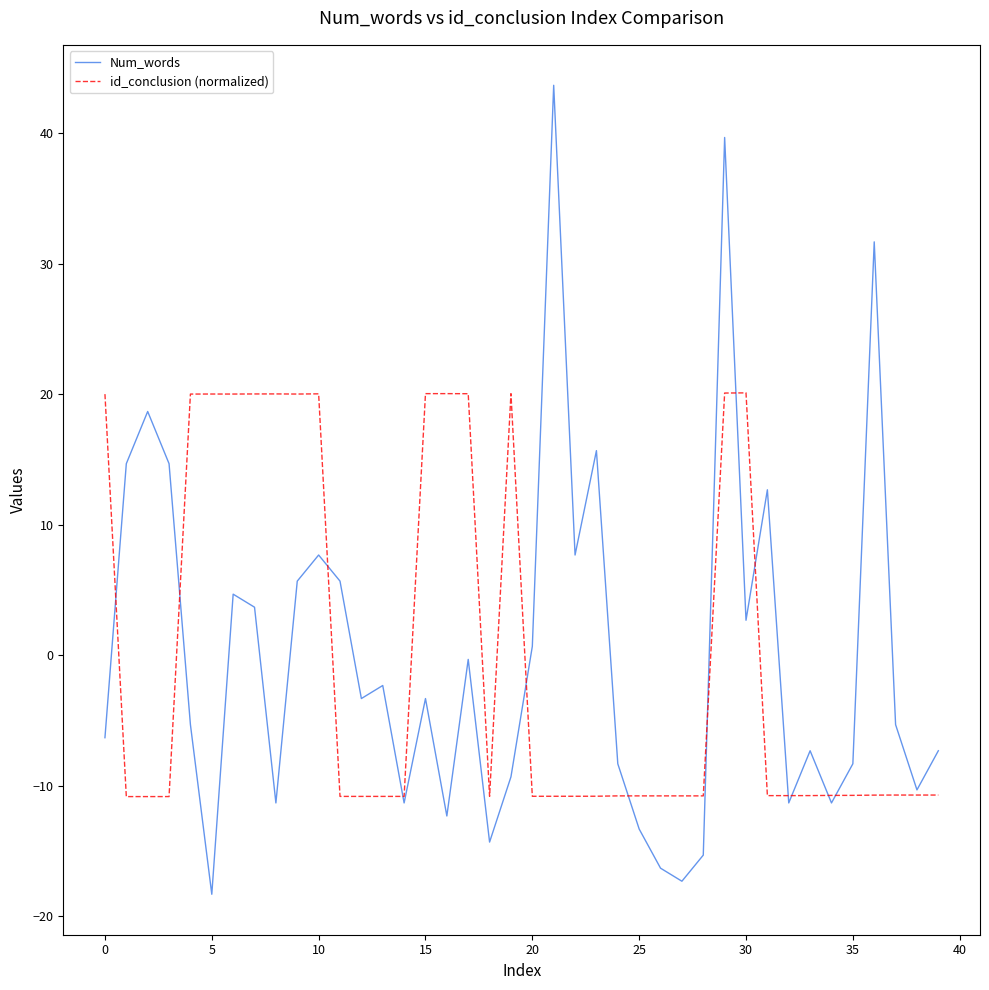

List the series in order of their peak value, lowest first.

id_conclusion (normalized), Num_words